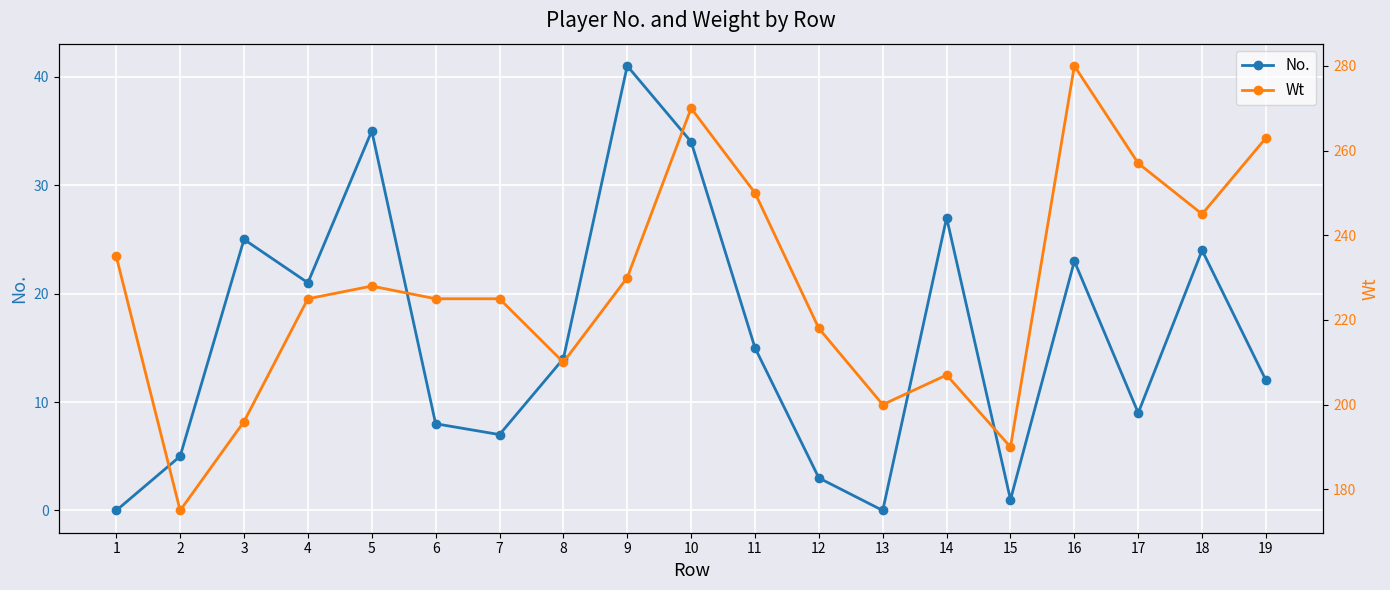

What are all the series names shown in the legend?

No., Wt